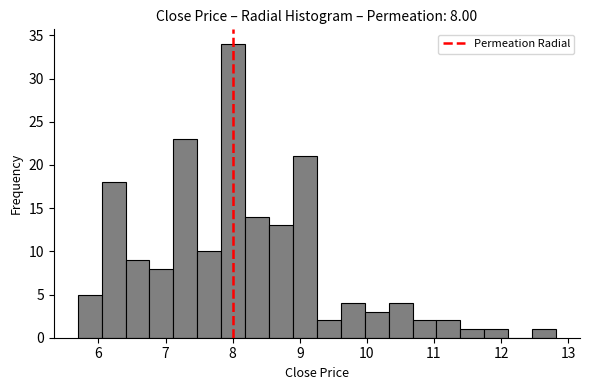

Read against the x-axis, roughly where is the centre of the tallest bar?

8.0